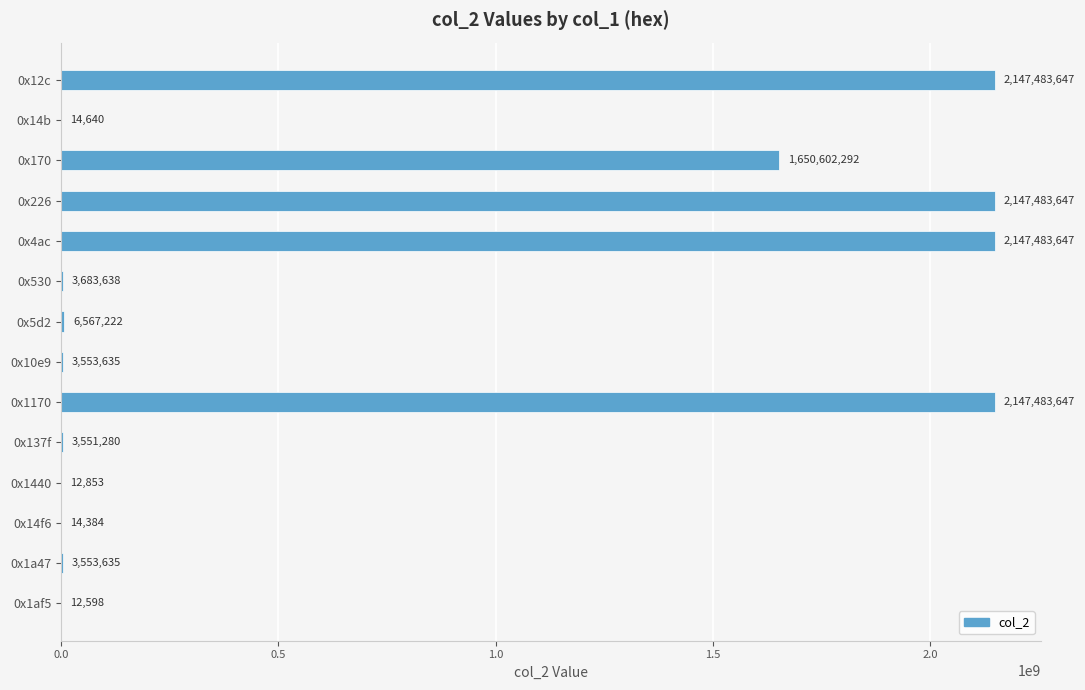

How many categories are shown in the chart?

14